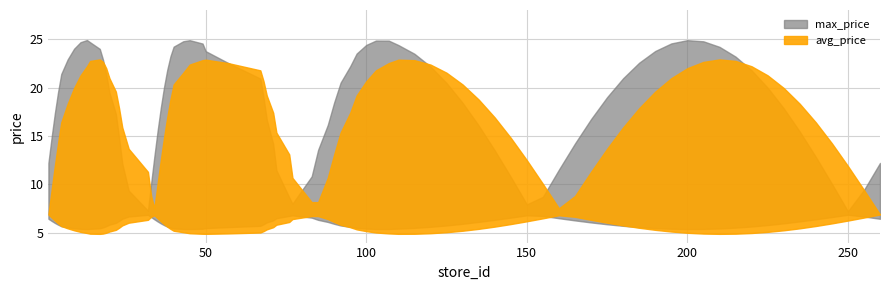

At which label is avg_price closest to 6?

1